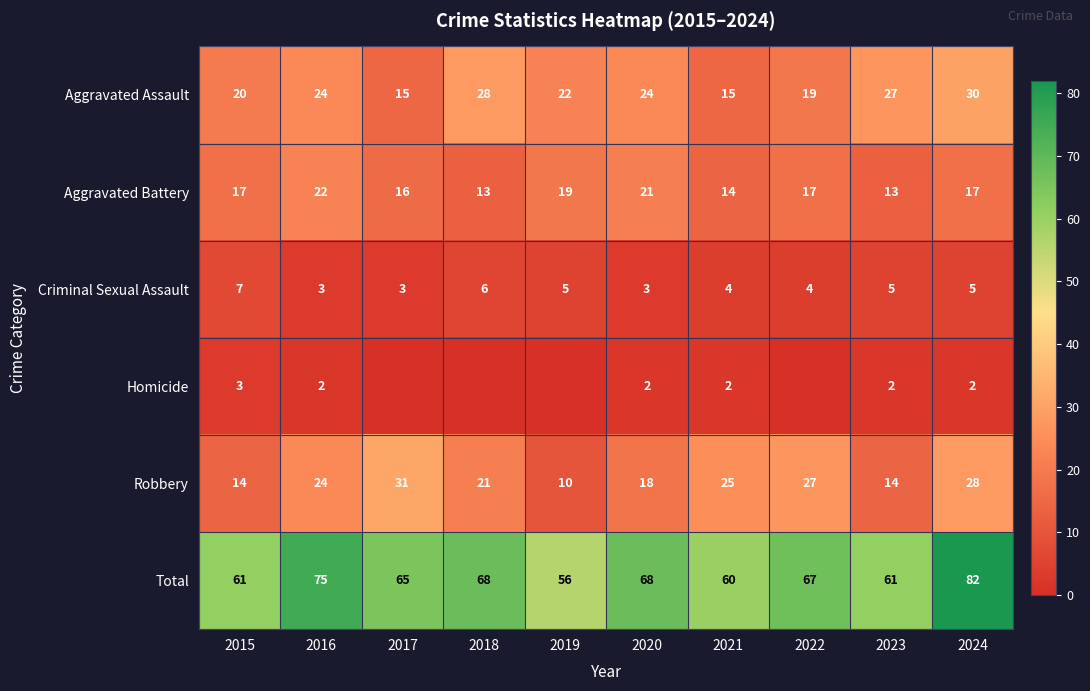

At which label does Total first exceed 67?

2016